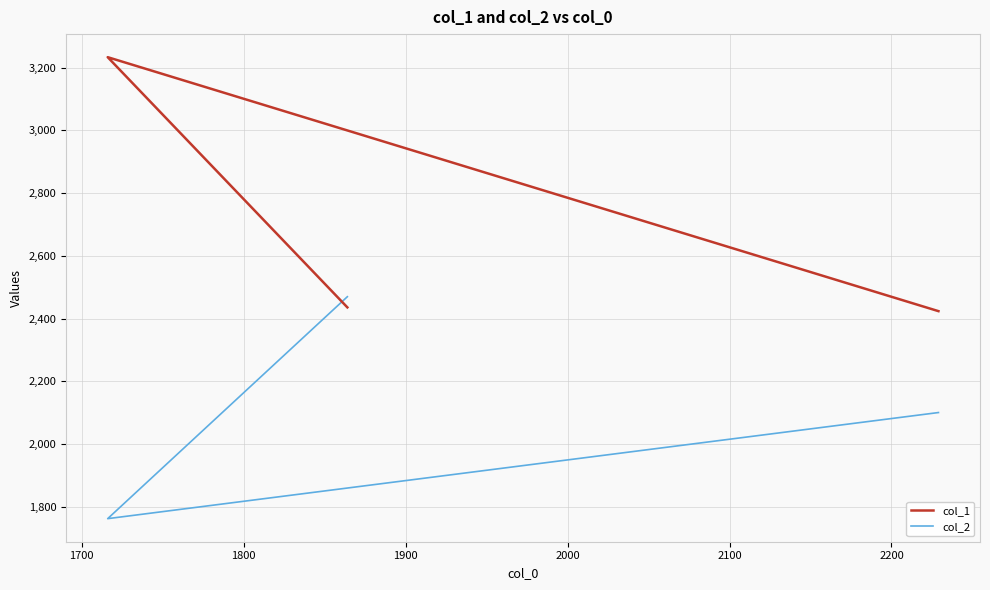

What is the lowest value of the col_2 series?

1763